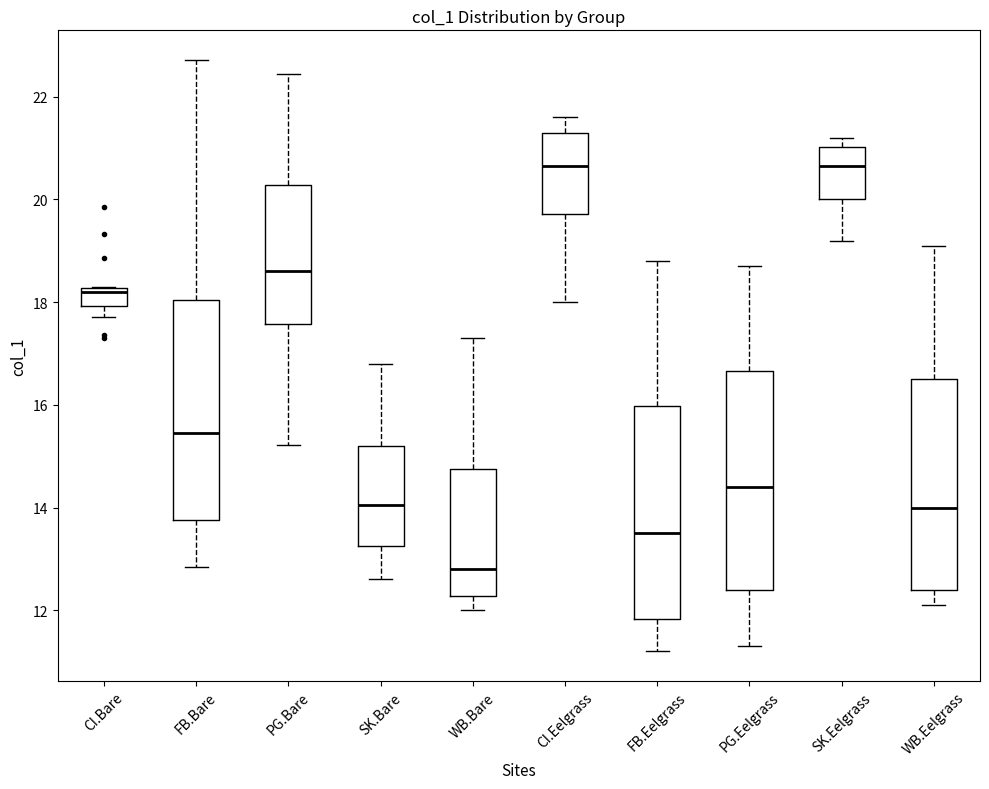

Reading left to right, read every box against the y-axis: the position of its median line, the range the box covers, and the ends of its whiskers. The values are not printed on the chart, so give them approximately, as read against the axis.

CI.Bare: median 18.2 (just below the box's upper edge), box 18.0 to 18.2, whiskers 17.8 to 18.2
FB.Bare: median 15.4, box 13.8 to 18.0, whiskers 12.8 to 22.8
PG.Bare: median 18.6, box 17.6 to 20.2, whiskers 15.2 to 22.4
SK.Bare: median 14.0, box 13.2 to 15.2, whiskers 12.6 to 16.8
WB.Bare: median 12.8, box 12.2 to 14.8, whiskers 12.0 to 17.4
CI.Eelgrass: median 20.6, box 19.8 to 21.4, whiskers 18.0 to 21.6
FB.Eelgrass: median 13.6, box 11.8 to 16.0, whiskers 11.2 to 18.8
PG.Eelgrass: median 14.4, box 12.4 to 16.6, whiskers 11.4 to 18.8
SK.Eelgrass: median 20.6, box 20.0 to 21.0, whiskers 19.2 to 21.2
WB.Eelgrass: median 14.0, box 12.4 to 16.6, whiskers 12.2 to 19.2